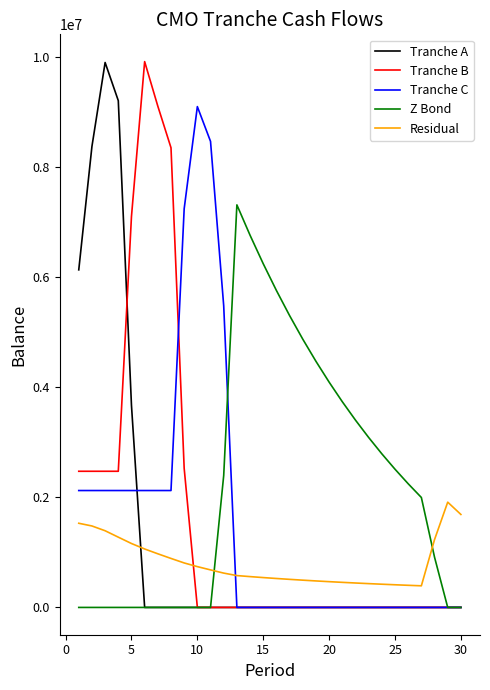

Which series has the largest total across all categories?

Z Bond